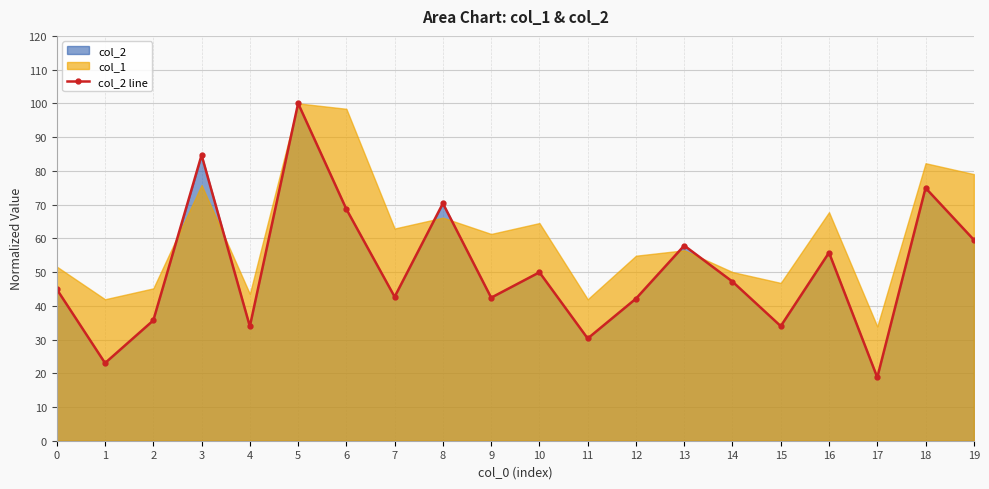

Reading left to right, what are all the values shown in this chart?

44.9	23.0	35.7	84.7	33.9	100.0	68.7	42.6	70.4	42.4	49.9	30.3	42.1	57.8	47.2	34.0	55.8	18.8	74.9	59.6